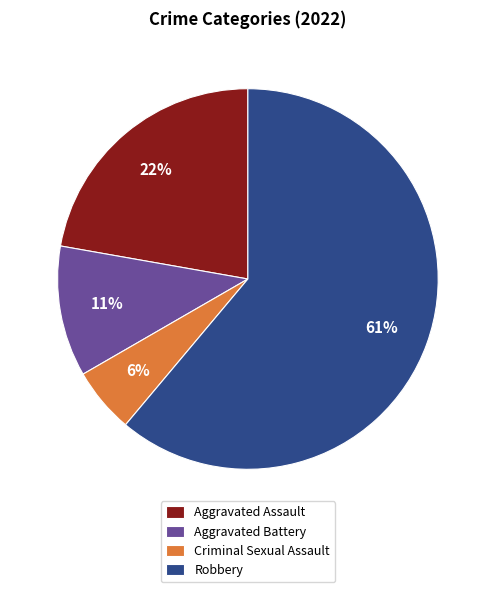

Is there any slice that represents more than half of the pie?

Yes